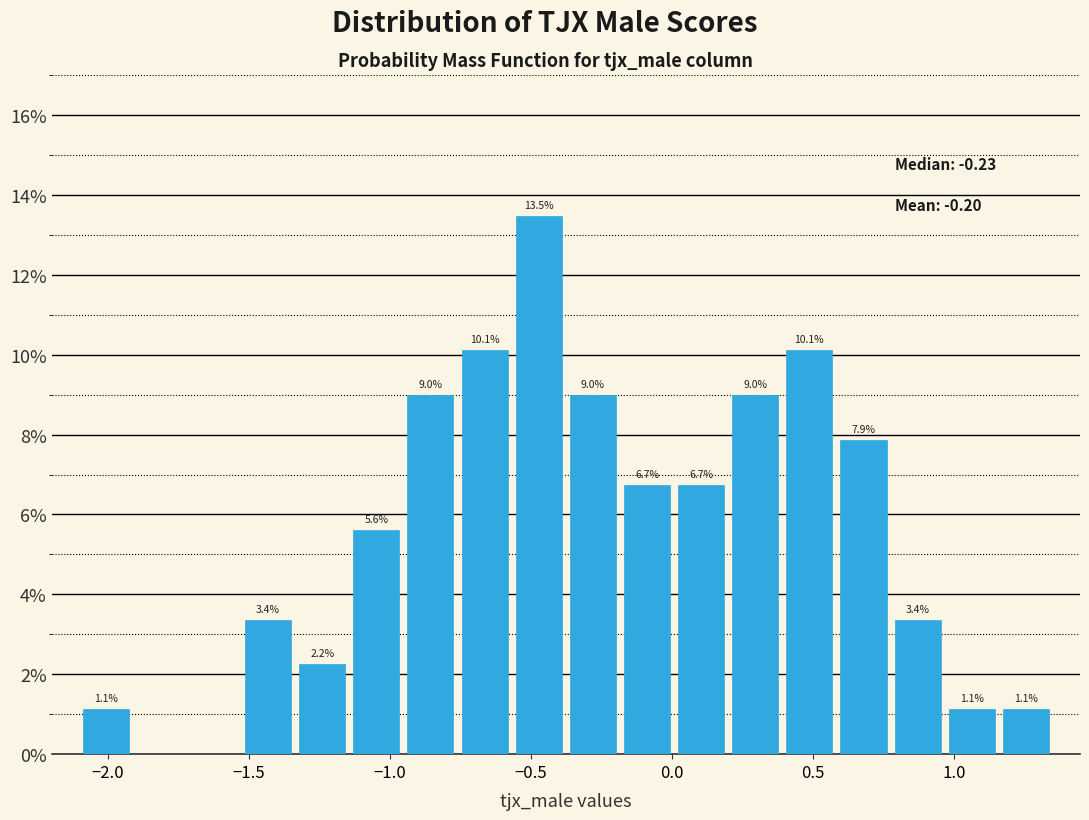

Around what value on the x-axis is the tallest bar? Give the approximate position of its centre, as read against the axis.

-0.45